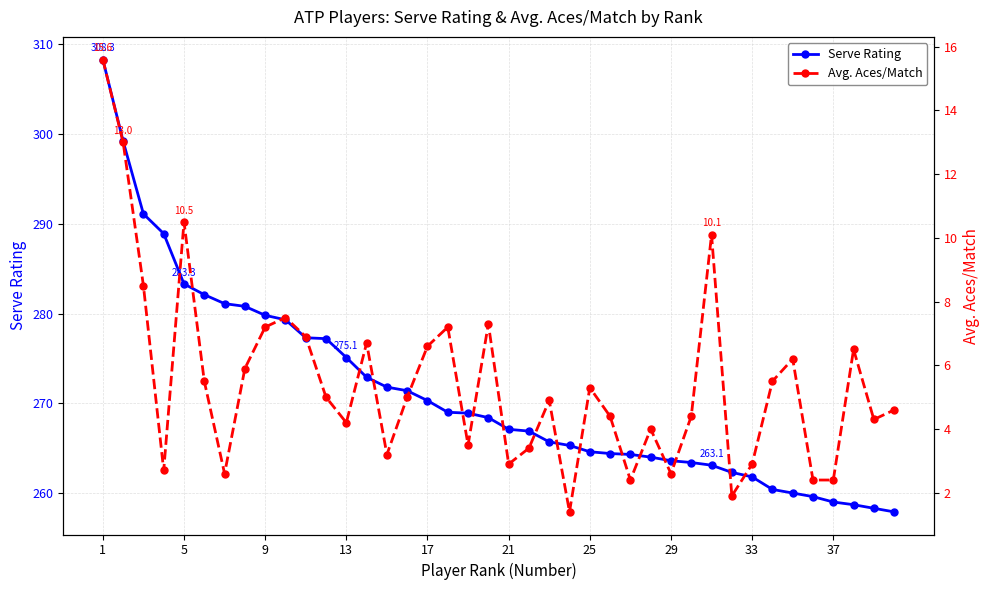

What is the sum of all Serve Rating values?

10846.6